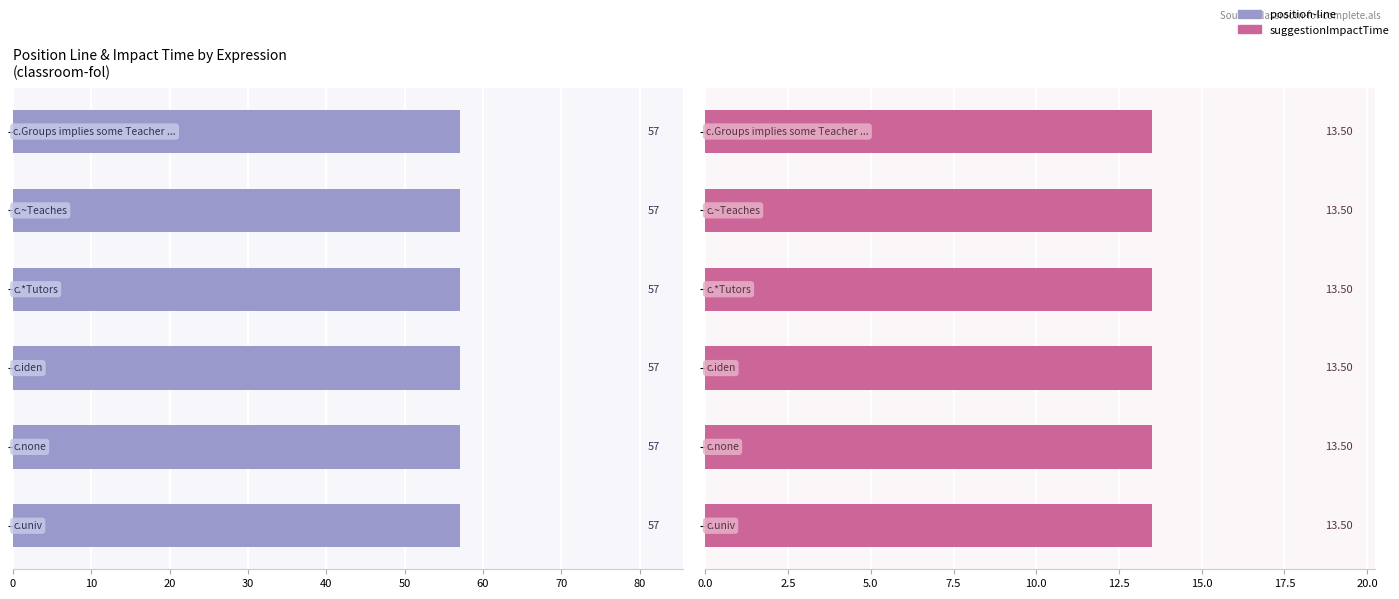

What is the sum of all position-line values?

342.0